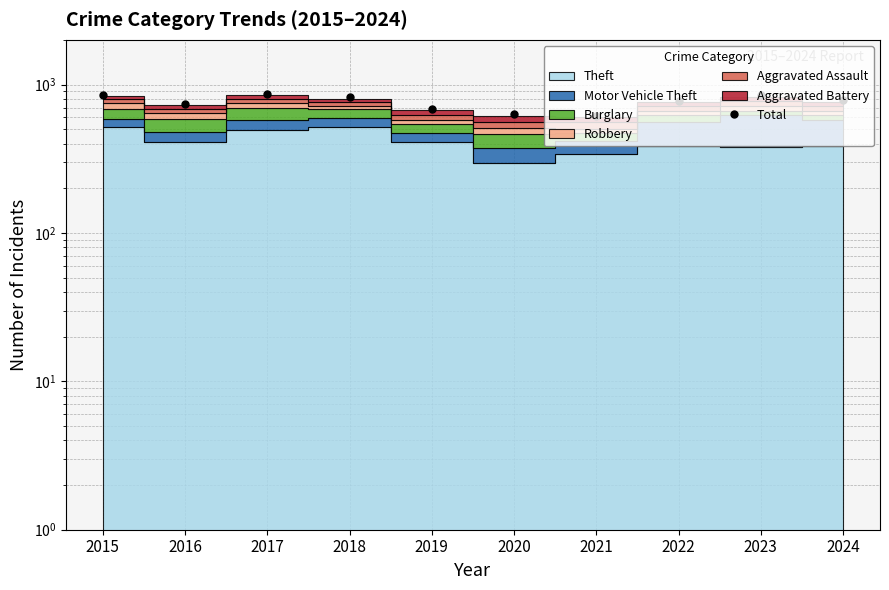

At which label is the value closest to 741?

2016